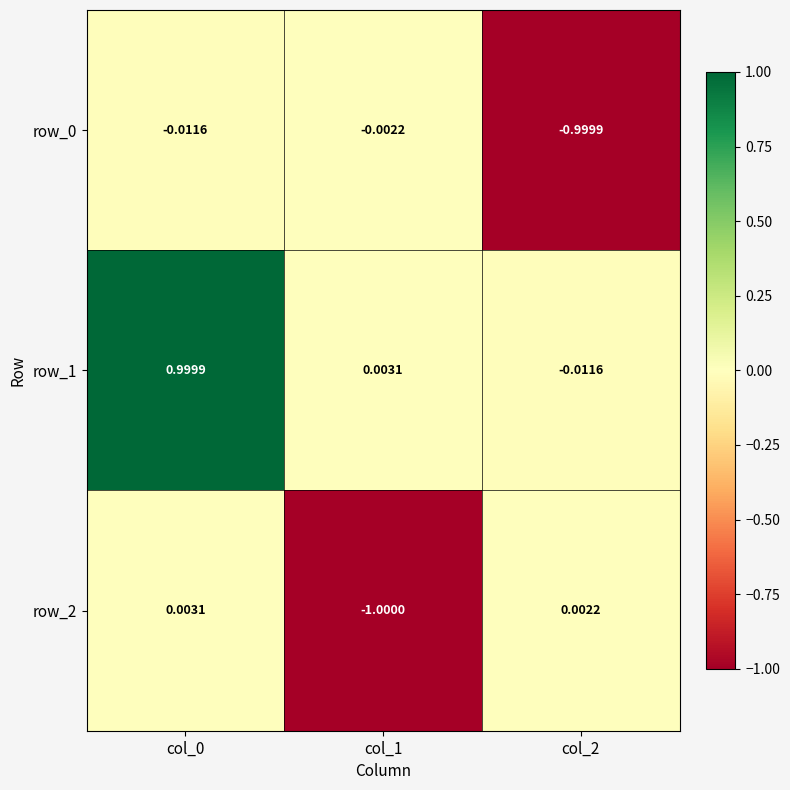

Which series has the largest range (max minus min)?

row_1